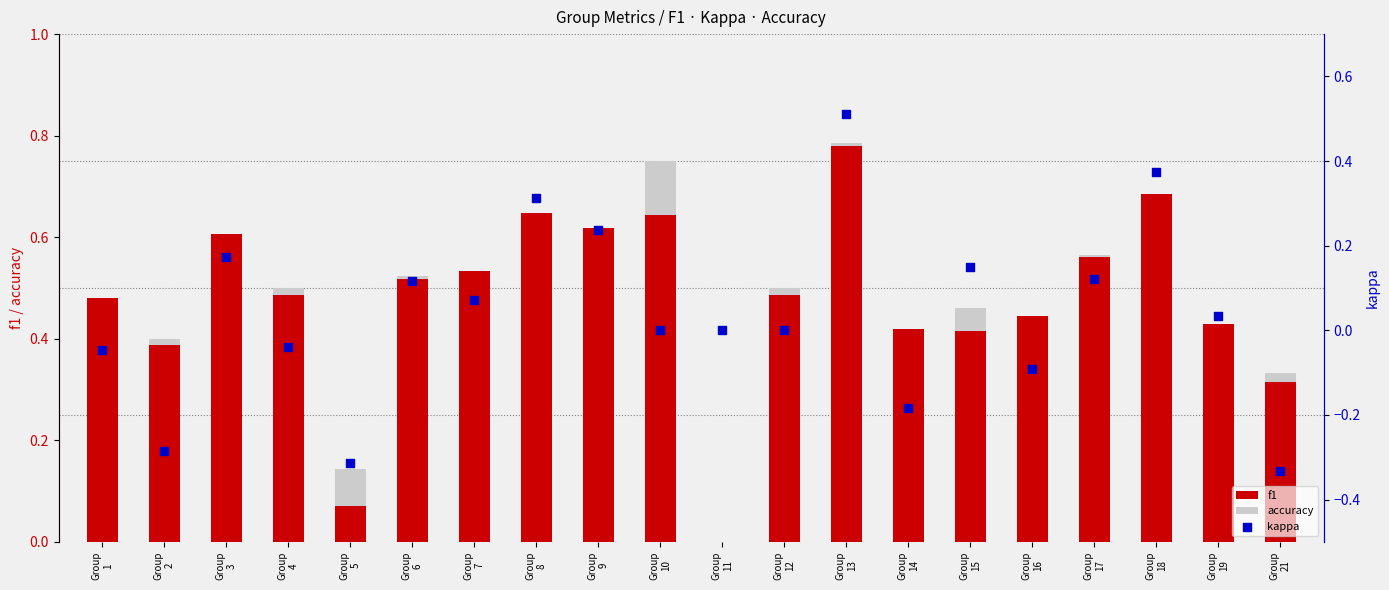

Is the value of f1 at Group
16 greater than the value of accuracy at Group
17?

No